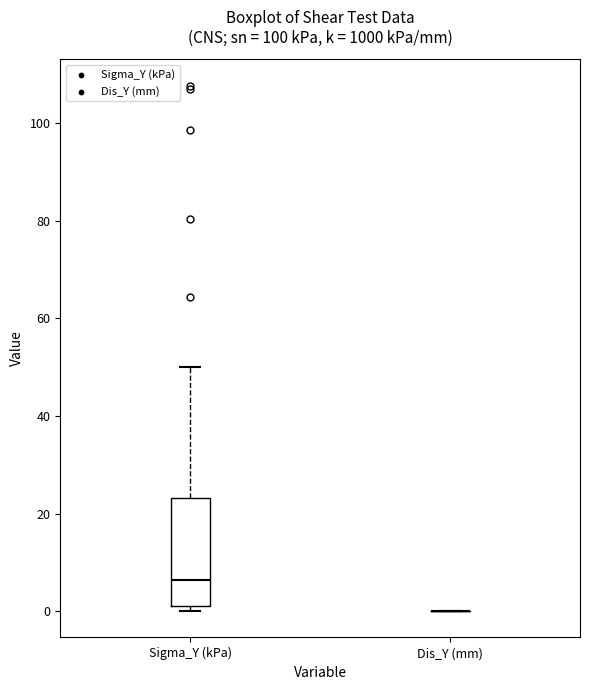

Reading left to right, read every box against the y-axis: the position of its median line, the range the box covers, and the ends of its whiskers. The values are not printed on the chart, so give them approximately, as read against the axis.

Sigma_Y (kPa): median 6, box 0 to 24, whiskers 0 (just below the box's lower edge) to 50
Dis_Y (mm): box collapsed to a line at 0, whiskers 0 to 0